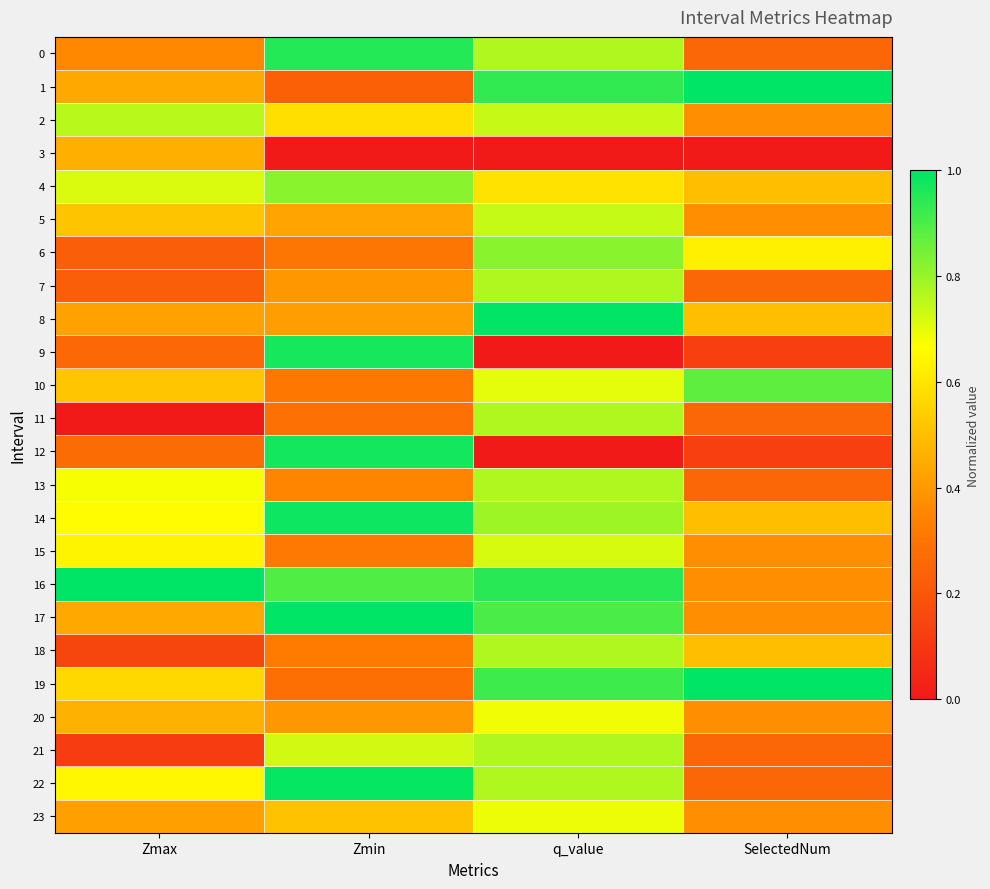

What is the total value across all series at Zmax?

10.9